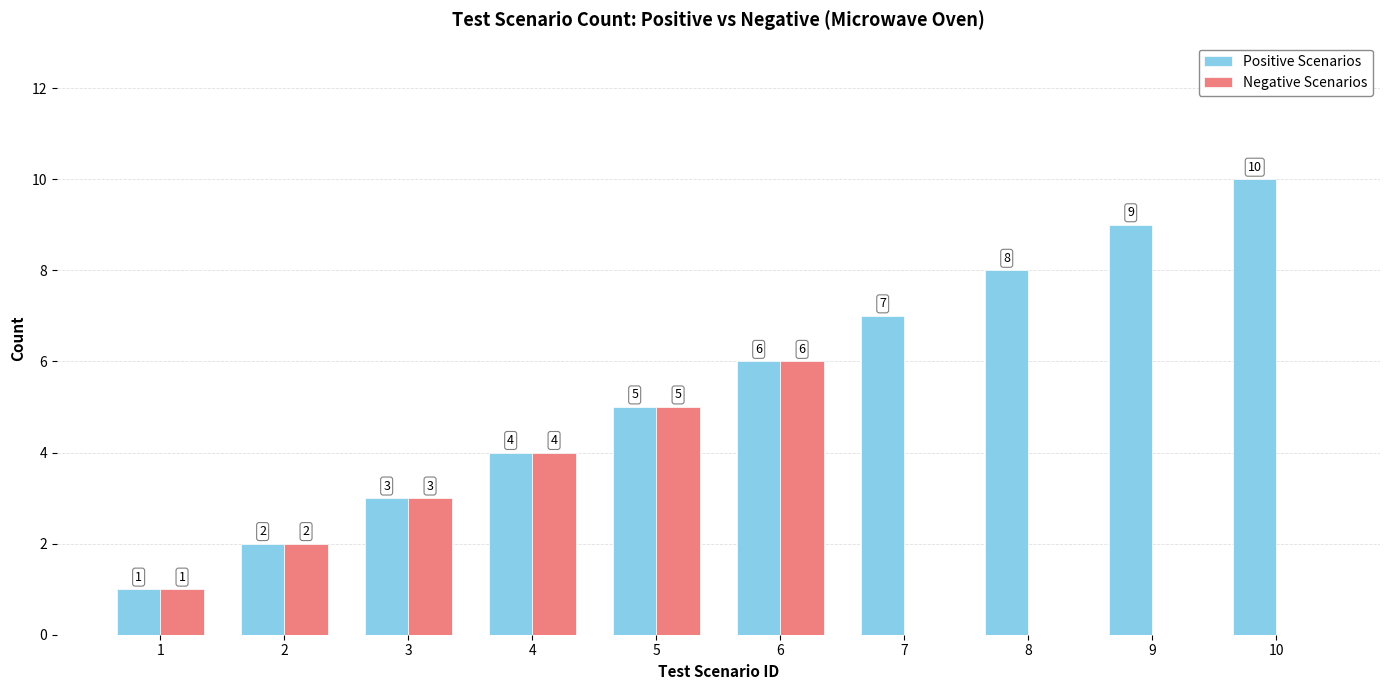

Which series has the largest range (max minus min)?

Positive Scenarios